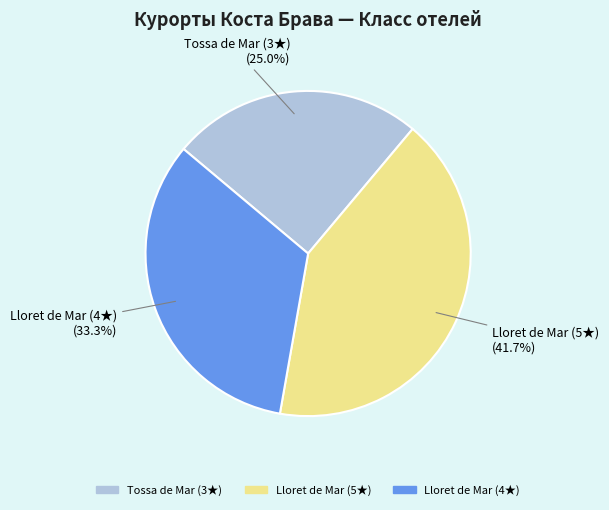

Which slice is the largest?

Lloret de Mar (5★)